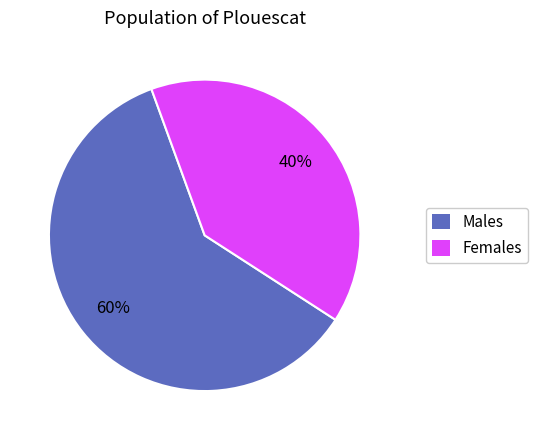

Is there a majority slice in this chart?

Yes